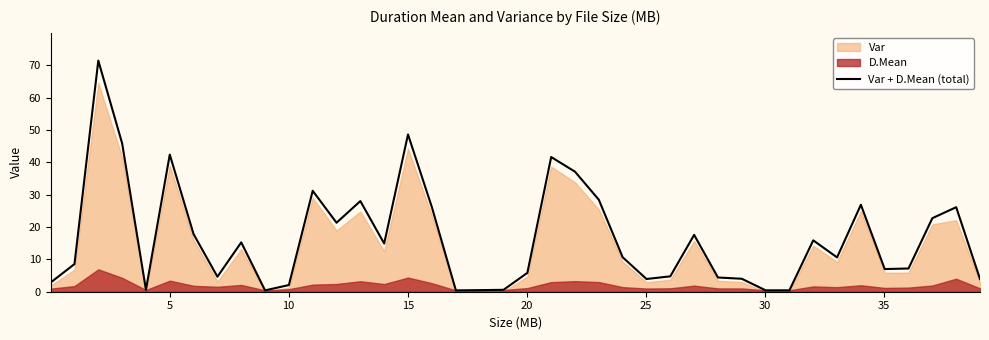

Reading right to left, transcribe all the data shown in this chart.

3.9	26.1	22.7	7.2	7.0	26.9	10.6	15.9	0.4	0.4	4.0	4.4	17.6	4.8	3.9	10.7	28.4	37.1	41.6	5.8	0.6	0.5	0.4	26.2	48.6	14.9	28.0	21.3	31.2	2.1	0.4	15.2	4.6	17.8	42.4	0.6	45.9	71.4	8.5	2.8